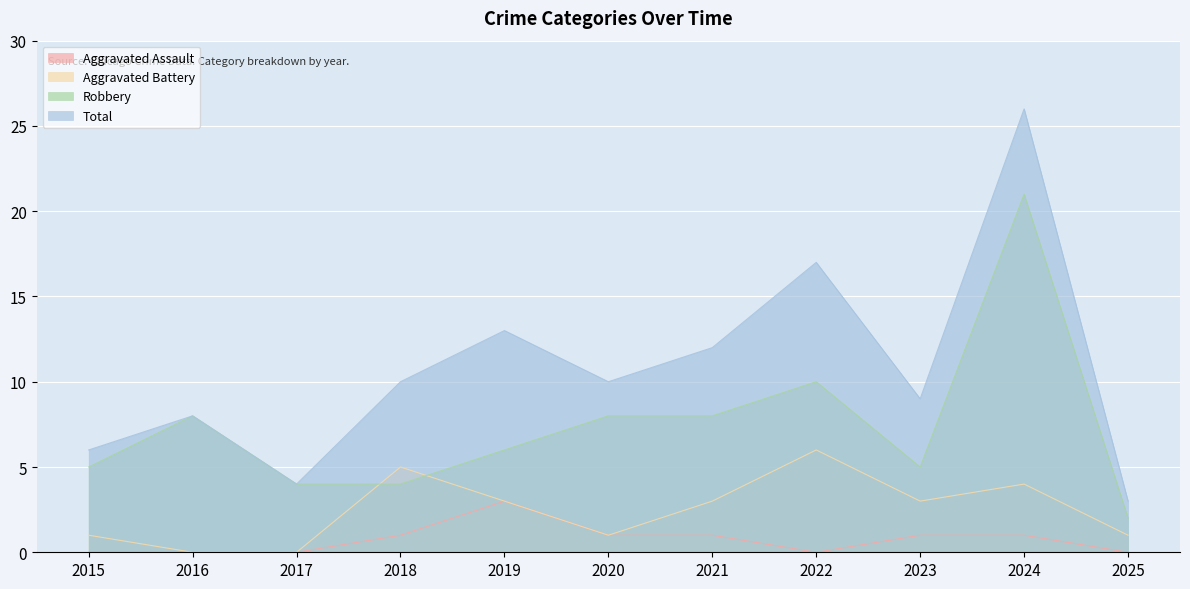

Rank the series by their maximum value, from highest to lowest.

Total, Robbery, Aggravated Battery, Aggravated Assault